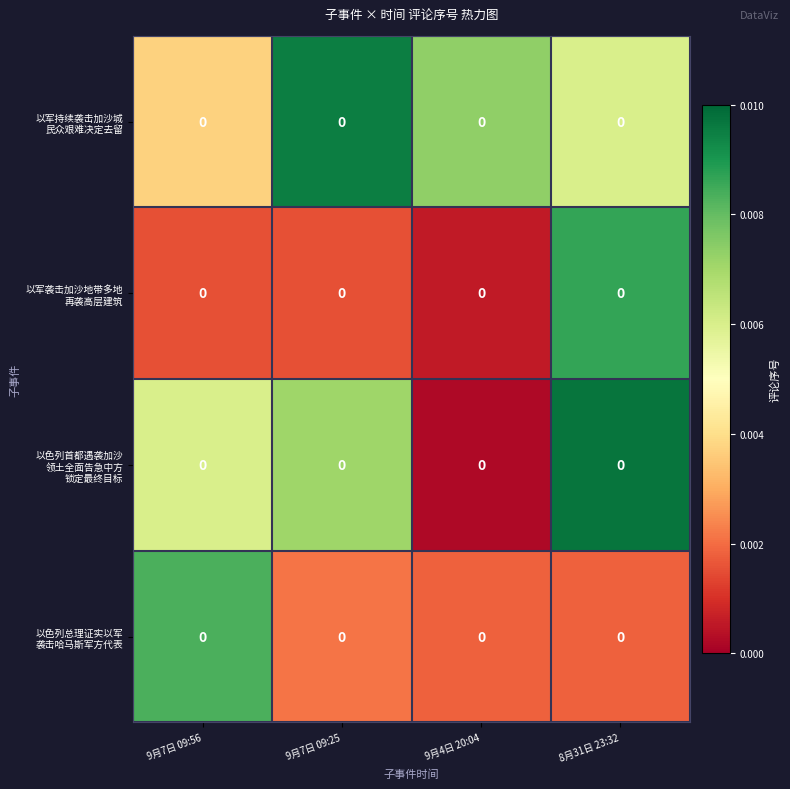

At how many categories does at least one series exceed 0?

4